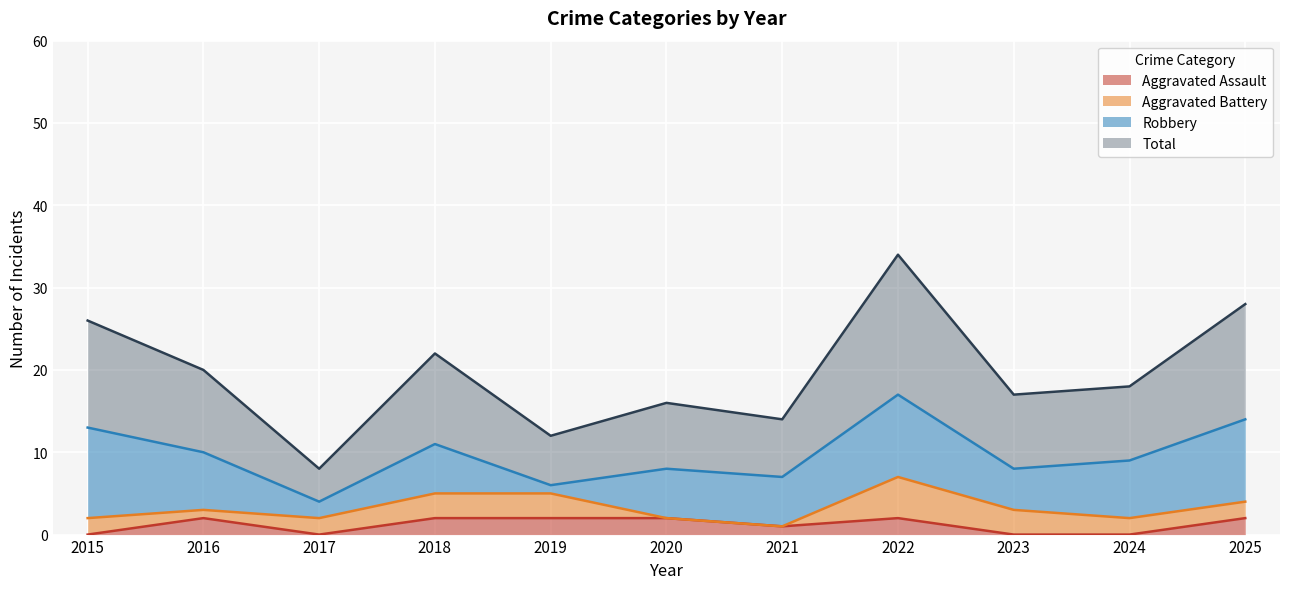

How many interior local valleys does the Aggravated Assault series have?

2